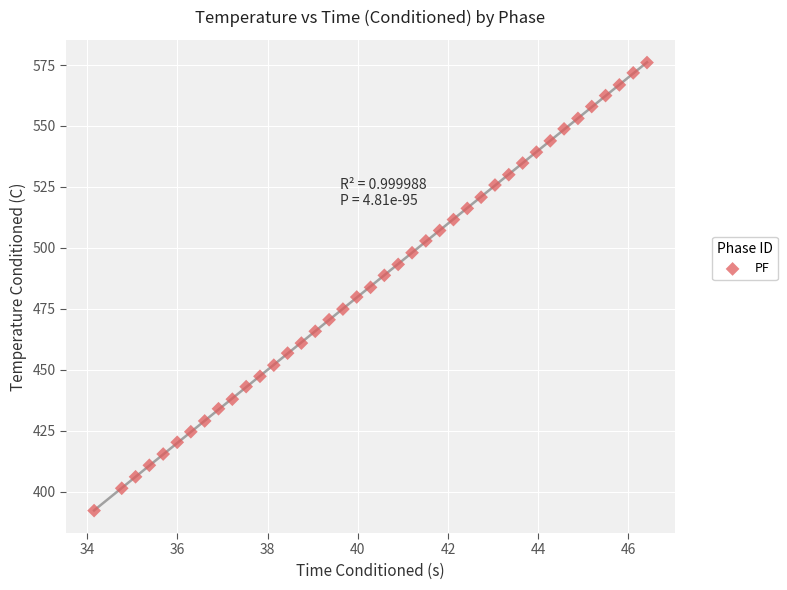

What is the range of X values (max minus min)?

12.3